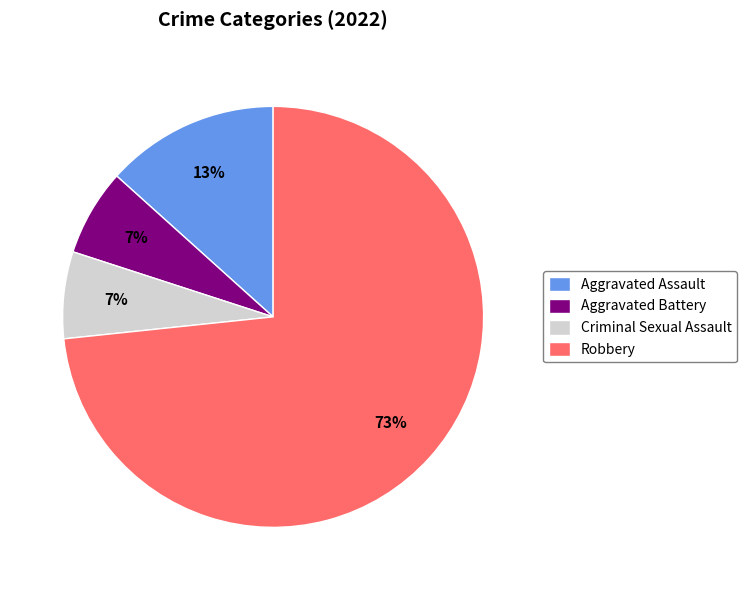

To the nearest percent, what portion does Aggravated Battery represent?

7%